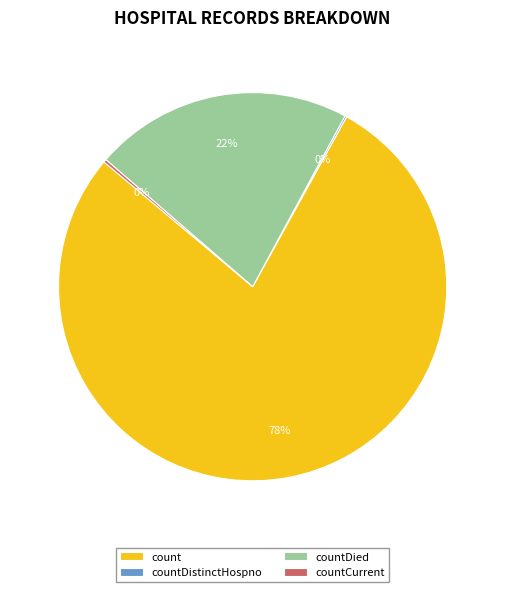

Which slice represents more than half of the pie?

count